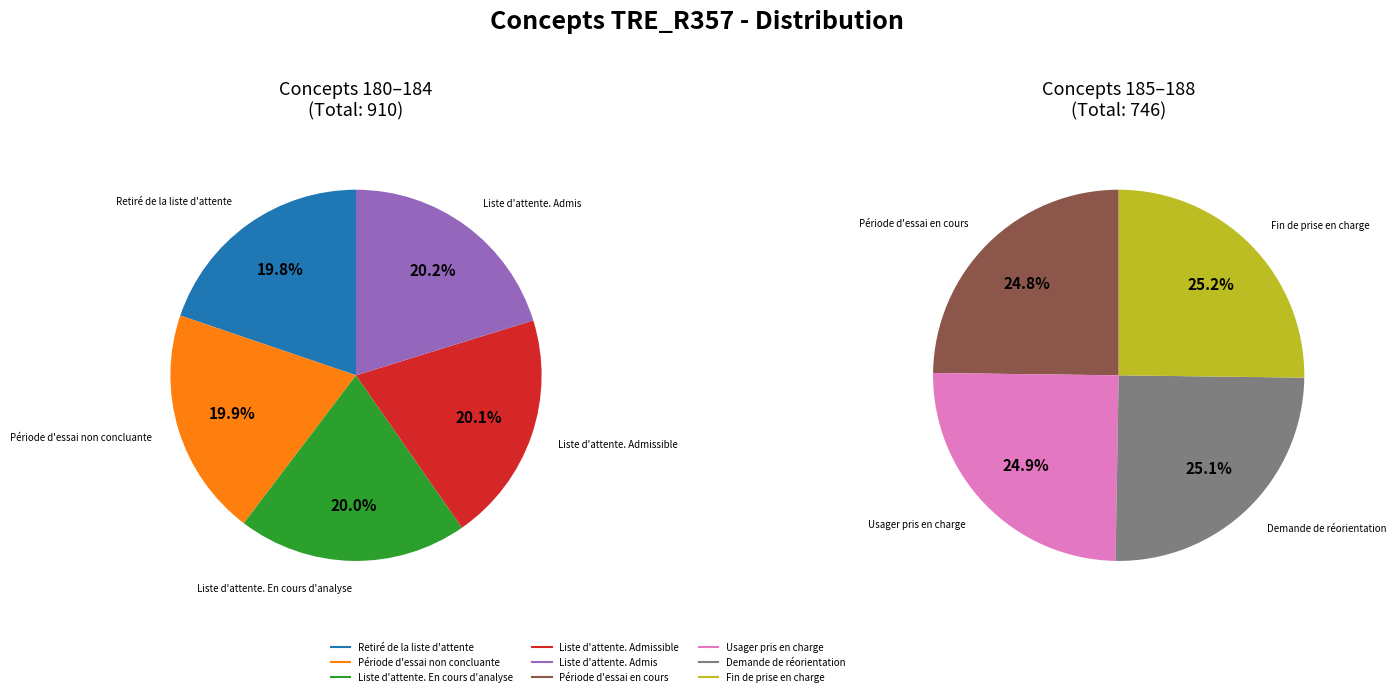

Count the number of slices in the pie.

9